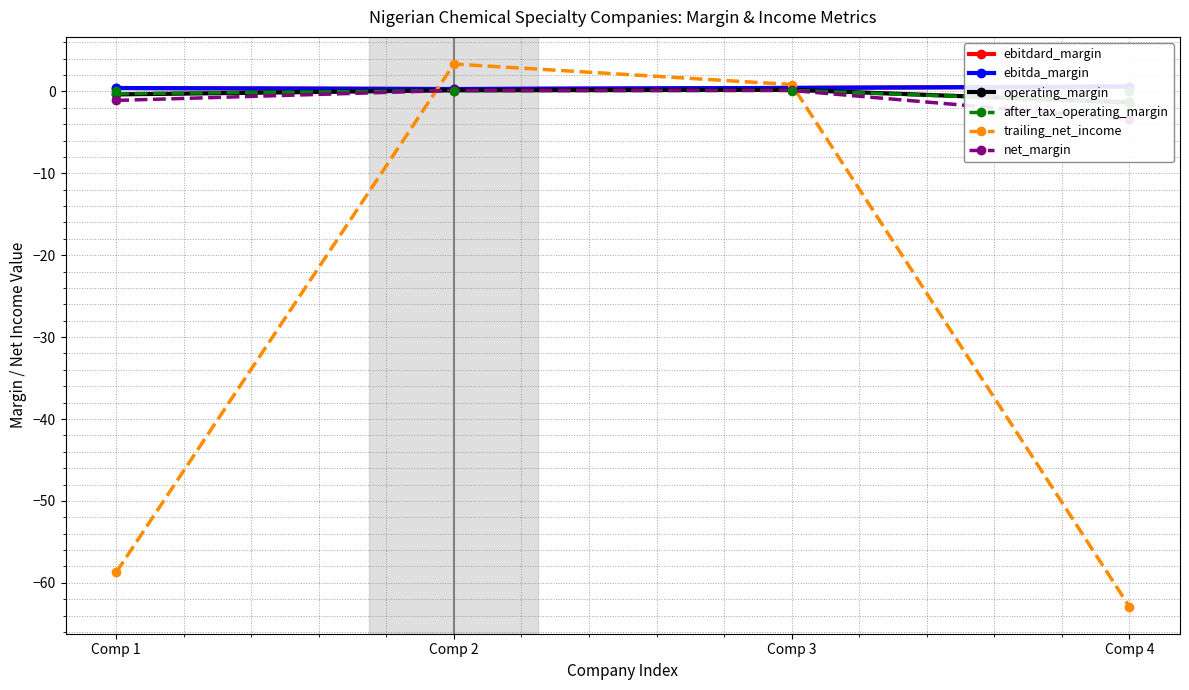

Between Comp 3 and Comp 4, which series saw the biggest shift?

trailing_net_income